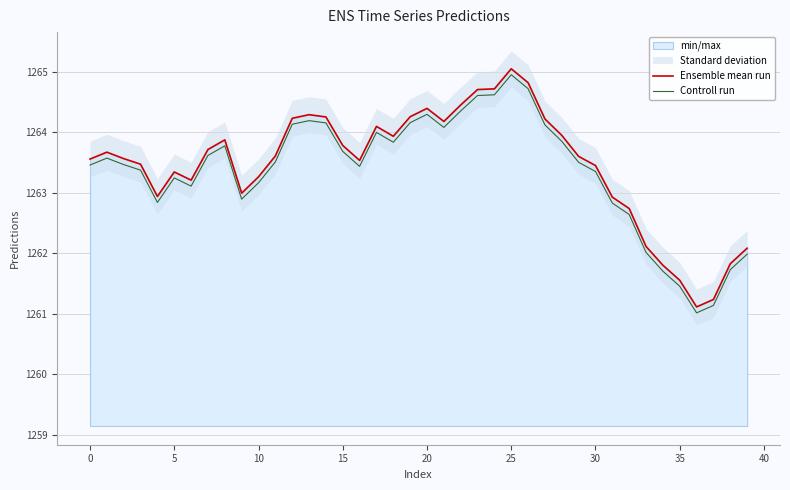

Is it true that Ensemble mean run equals 1261.2 at 37?

True